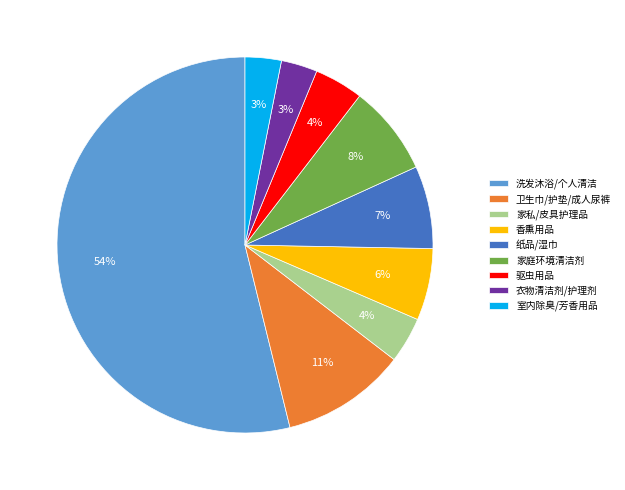

What percentage is the 卫生巾/护垫/成人尿裤 slice, to the nearest percent?

11%